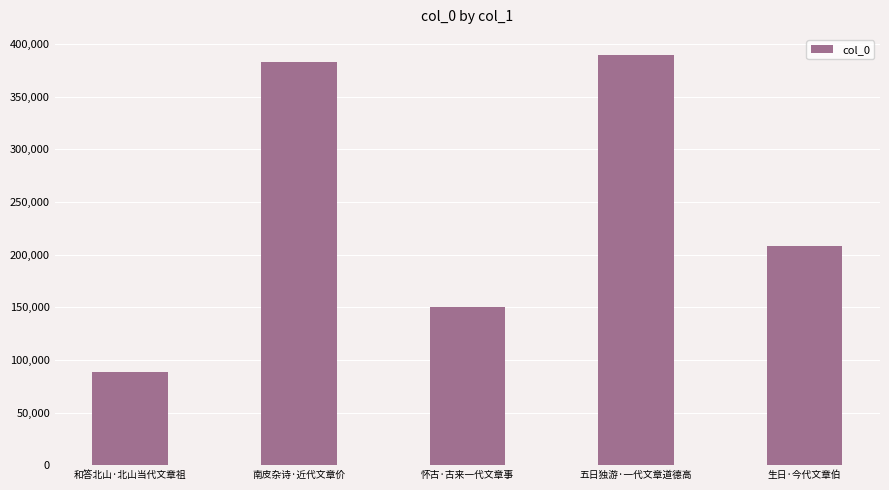

What is the sum of all values?

1220414